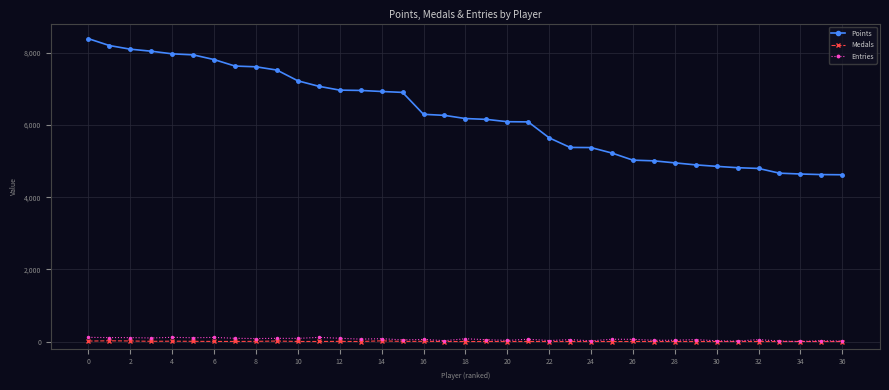

Which series has the widest spread of values?

Points